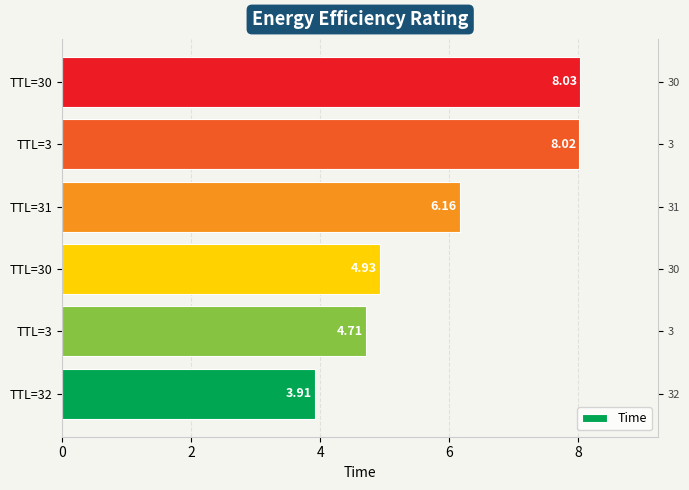

What is the sum of all values?

35.8